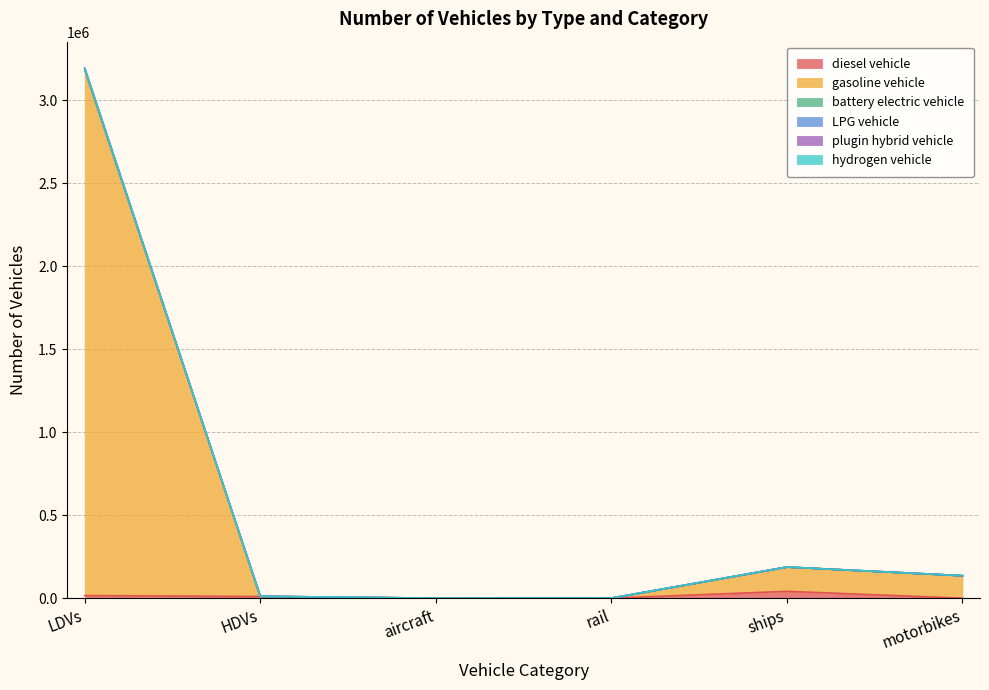

True or false: battery electric vehicle and diesel vehicle intersect in this chart.

False